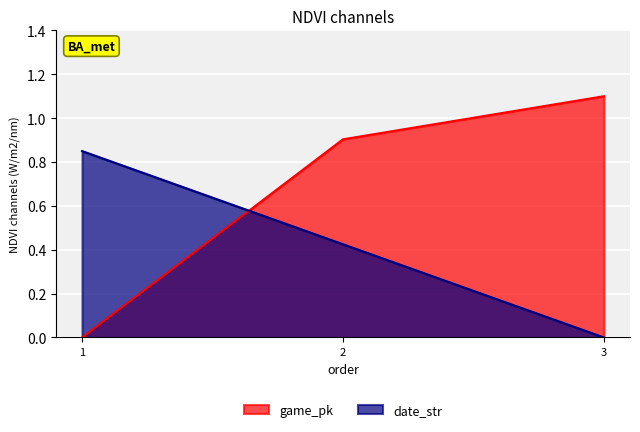

Is the value of game_pk at 3 greater than the value of date_str at 1?

Yes